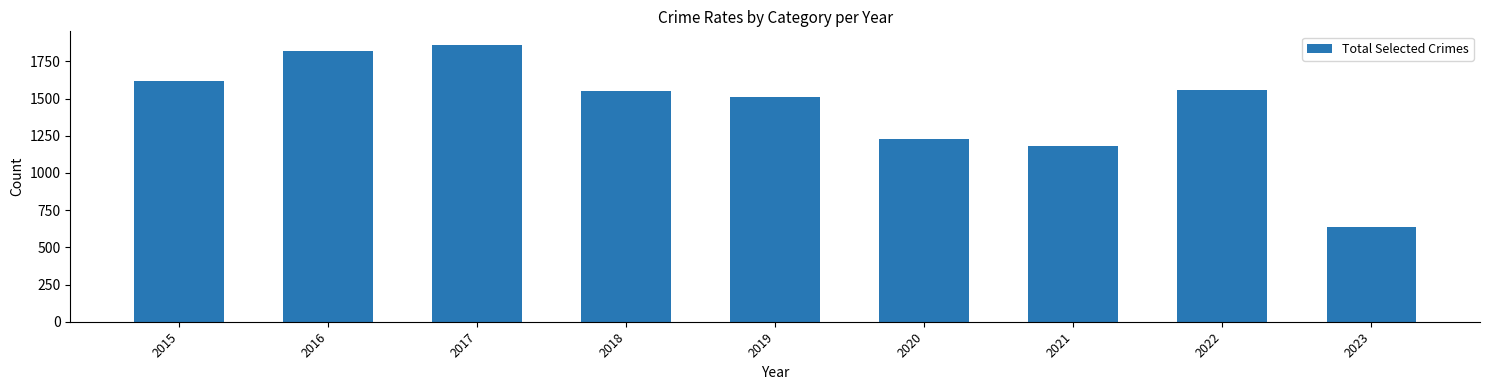

Count the number of categories in the chart.

9